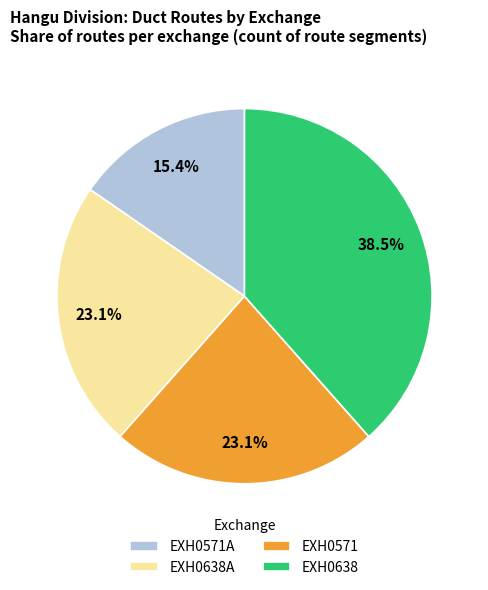

To the nearest percent, what is the difference between the largest and smallest slice percentages?

23%